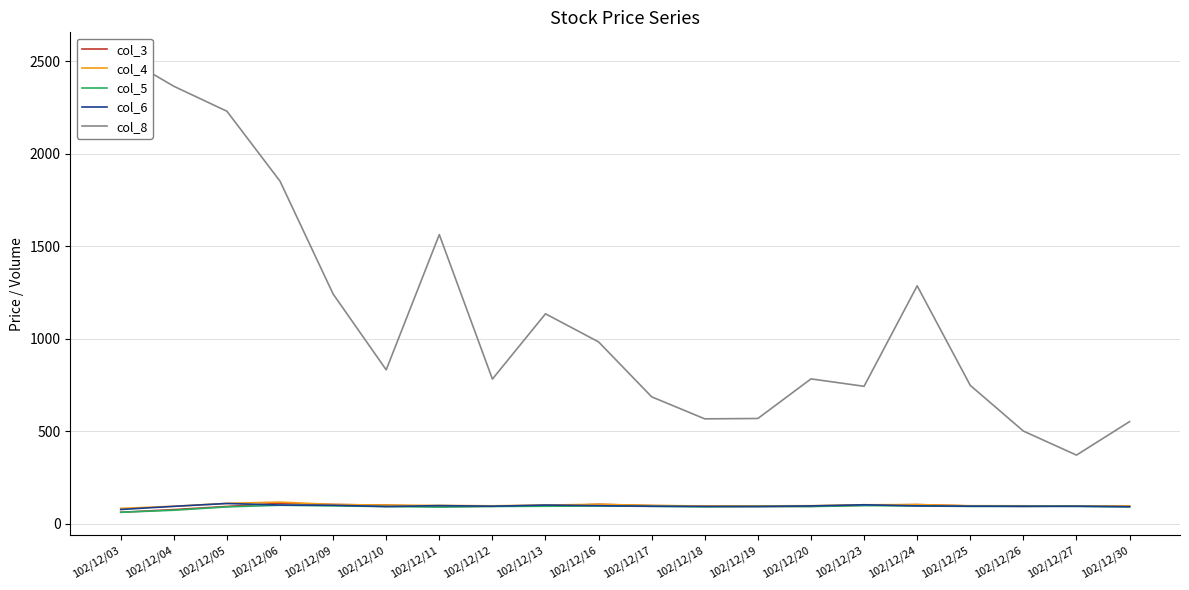

What is the sum of the col_8 values at 102/12/30 and 102/12/10?

1382.0